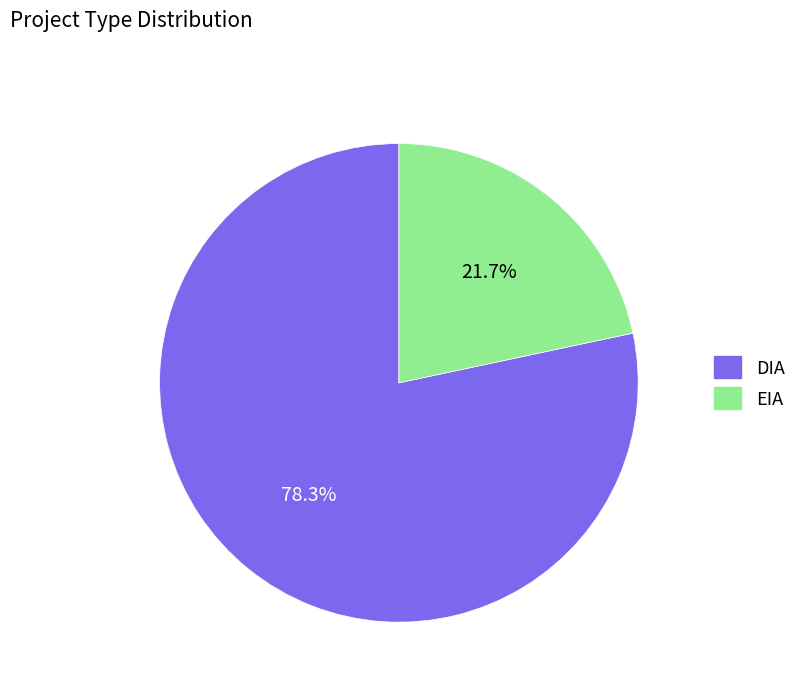

To the nearest percent, what percentage of the pie is DIA?

78%